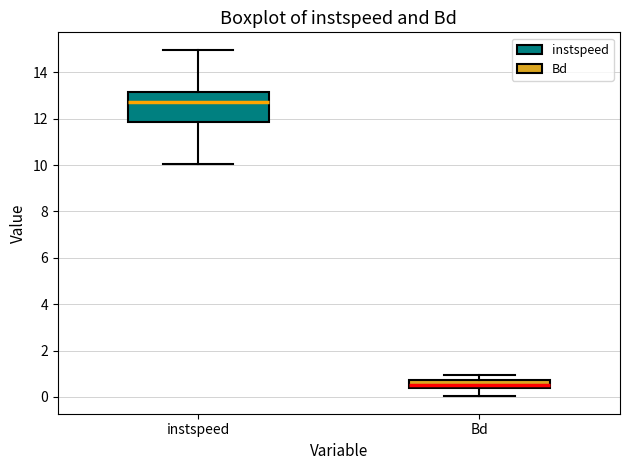

Reading left to right, read every box against the y-axis: the position of its median line, the range the box covers, and the ends of its whiskers. The values are not printed on the chart, so give them approximately, as read against the axis.

instspeed: median 12.8, box 11.8 to 13.2, whiskers 10.0 to 15.0
Bd: median 0.6, box 0.4 to 0.8, whiskers 0.0 to 1.0